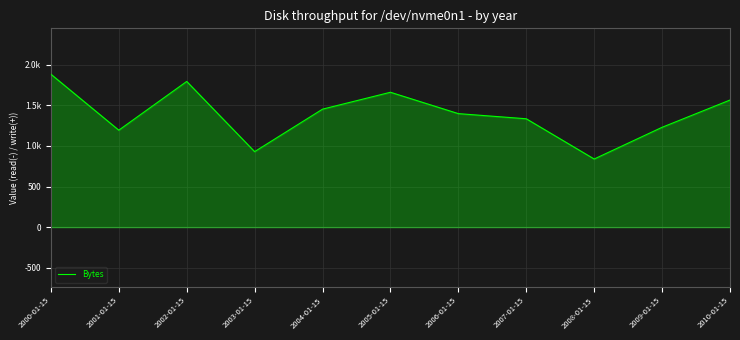

Reading left to right, list all the values displayed in this chart.

2000-01-15=1884.3	2001-01-15=1194.8	2002-01-15=1795.2	2003-01-15=930.4	2004-01-15=1453.9	2005-01-15=1661.9	2006-01-15=1398.7	2007-01-15=1335.3	2008-01-15=839.5	2009-01-15=1230.3	2010-01-15=1566.2